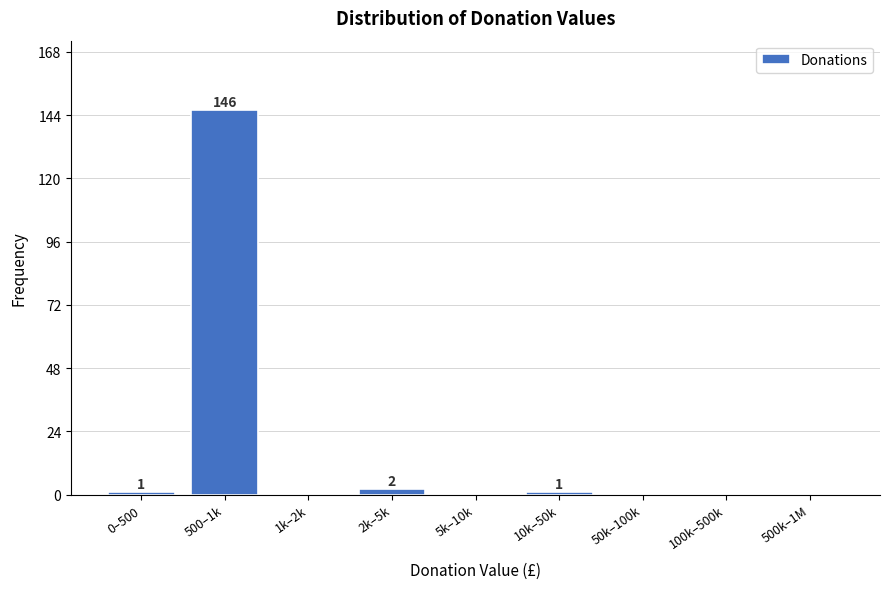

Reading right to left, transcribe all the data shown in this chart.

500k–1M=0	100k–500k=0	50k–100k=0	10k–50k=1	5k–10k=0	2k–5k=2	1k–2k=0	500–1k=146	0–500=1